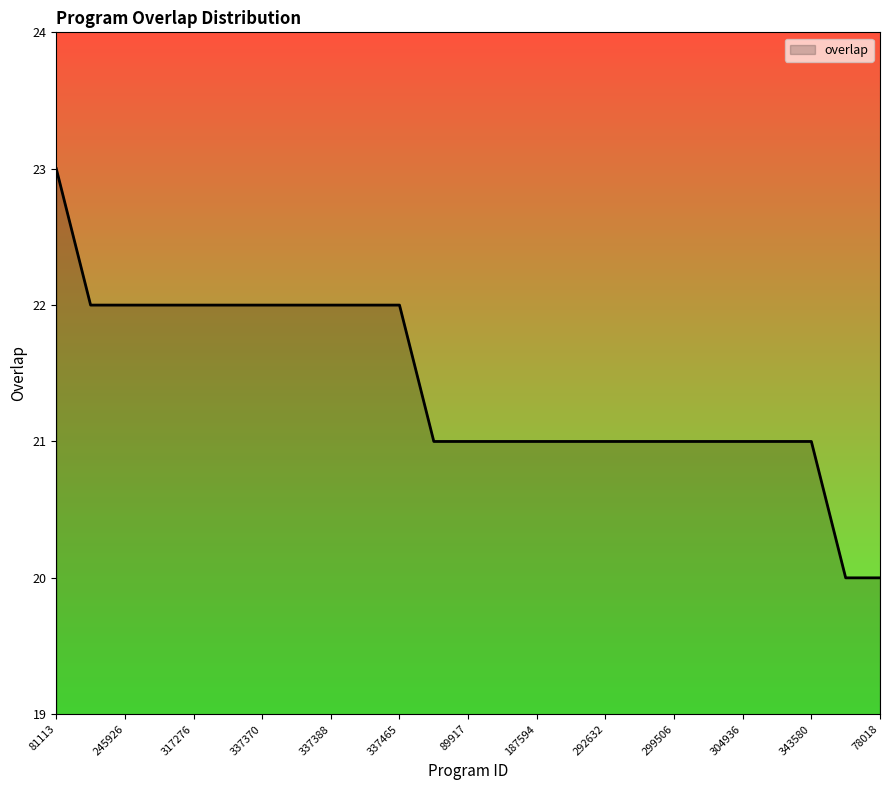

Reading left to right, extract all data points from this chart.

23	22	22	22	22	22	22	22	22	22	22	21	21	21	21	21	21	21	21	21	21	21	21	20	20